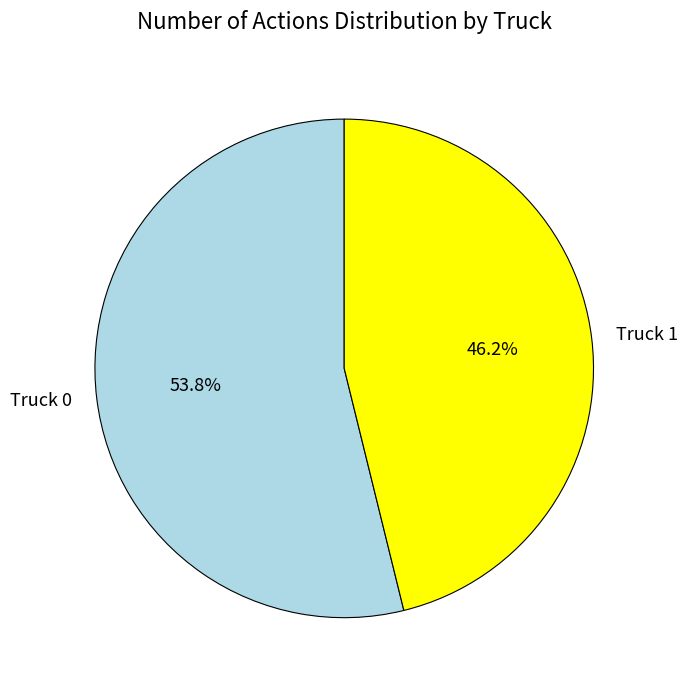

To the nearest percent, what portion does Truck 0 represent?

54%